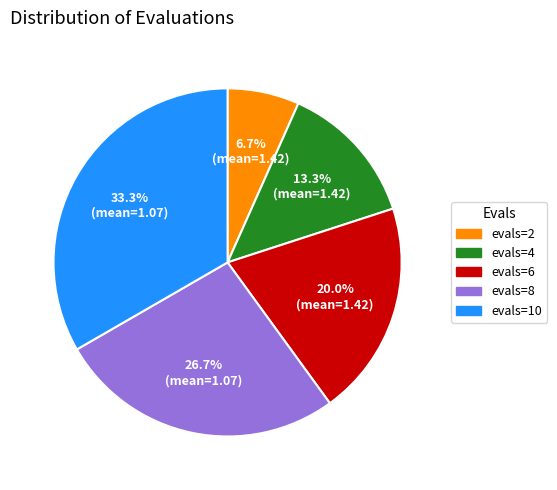

The evals=4 slice represents 13% of the pie. True or false?

True